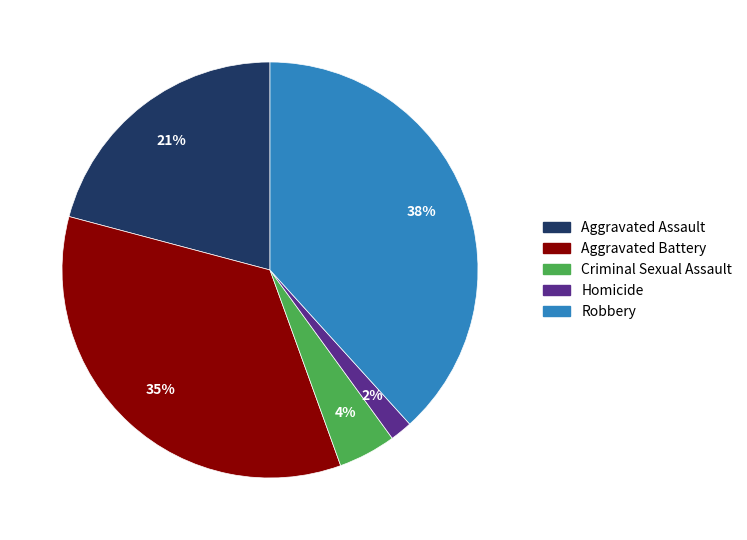

Which category has the smallest portion of the pie?

Homicide